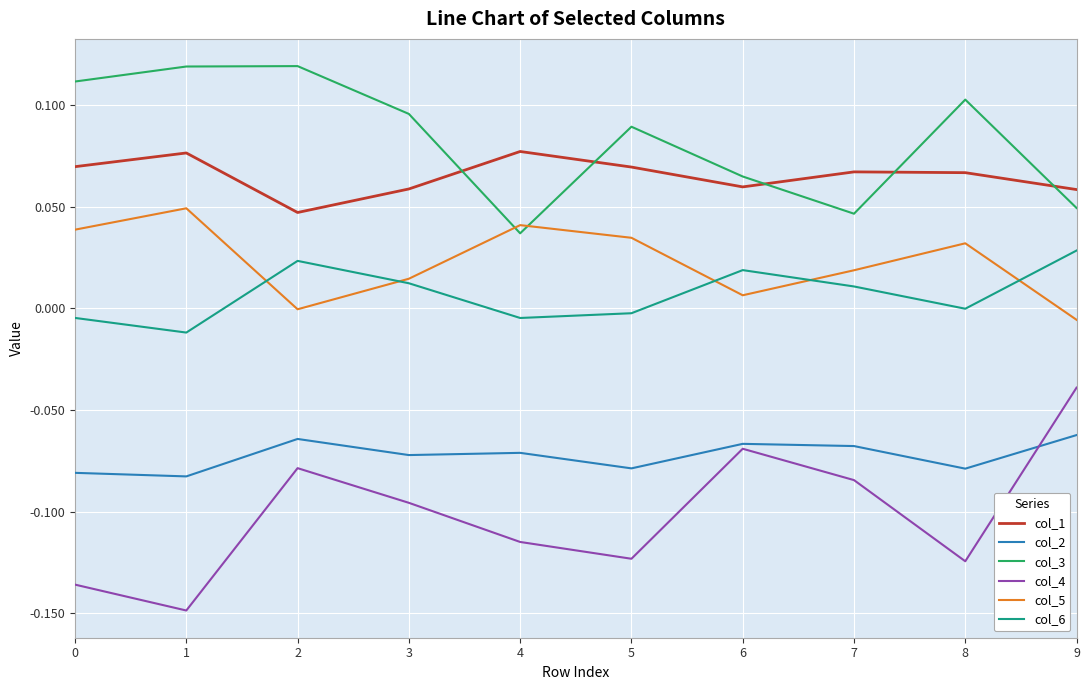

The col_5 series shows 0.0 at 5. True or false?

True